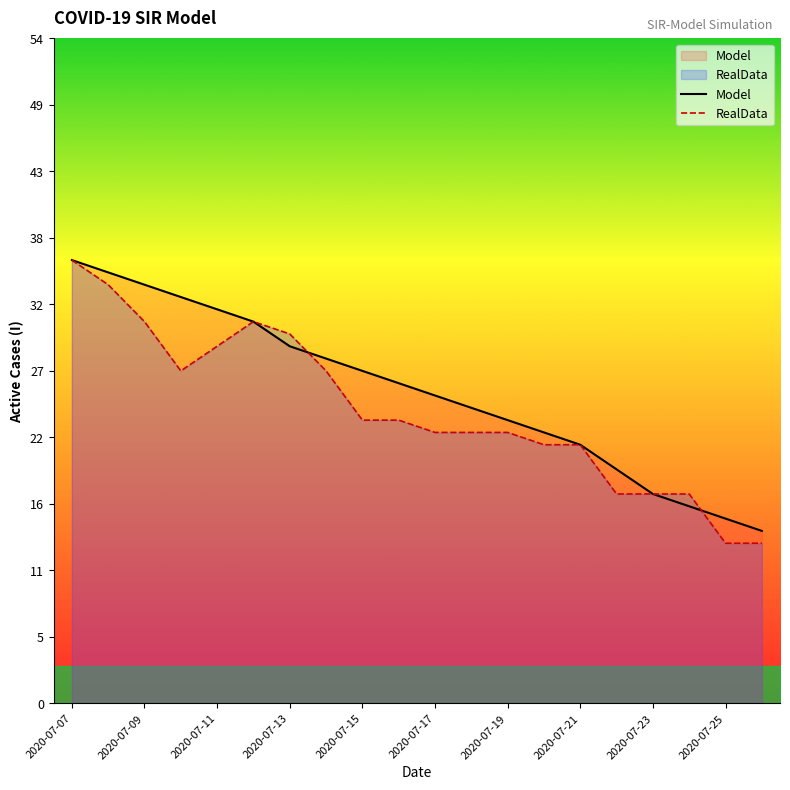

The Model series shows 30 at 2020-07-23. True or false?

False